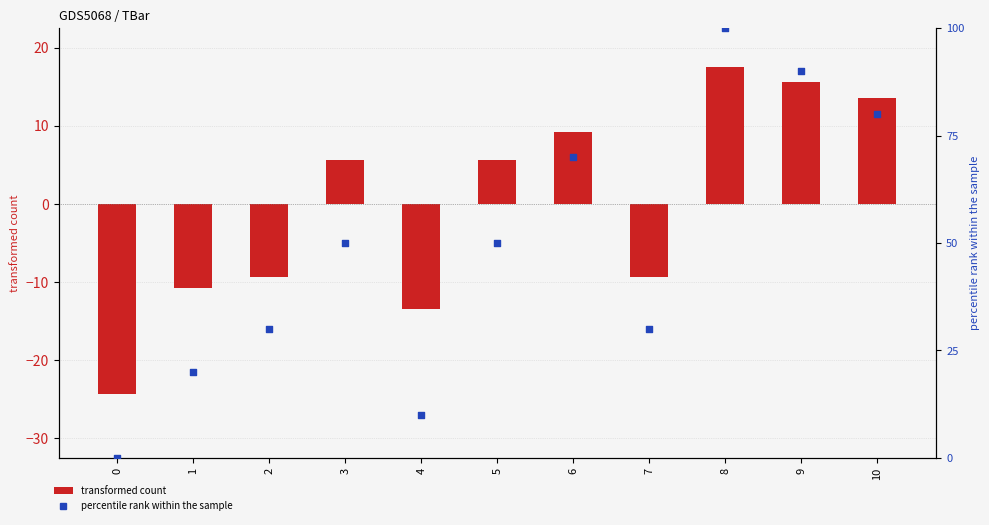

At which category is the sum across all series the highest?

8